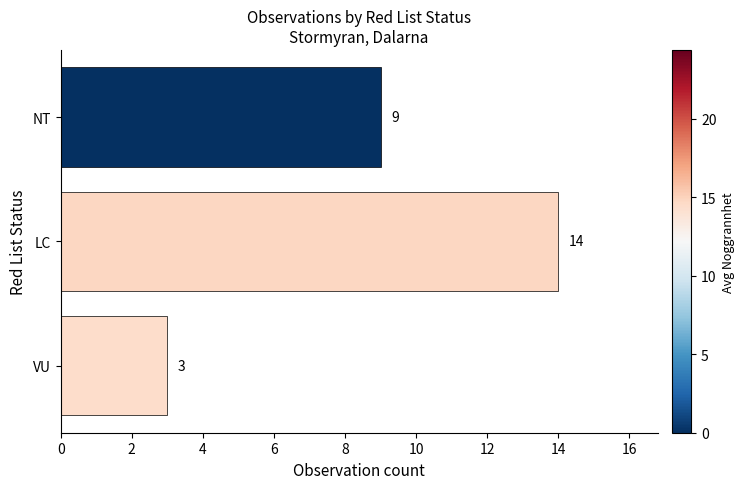

List the labels in order of value, largest first.

LC, NT, VU